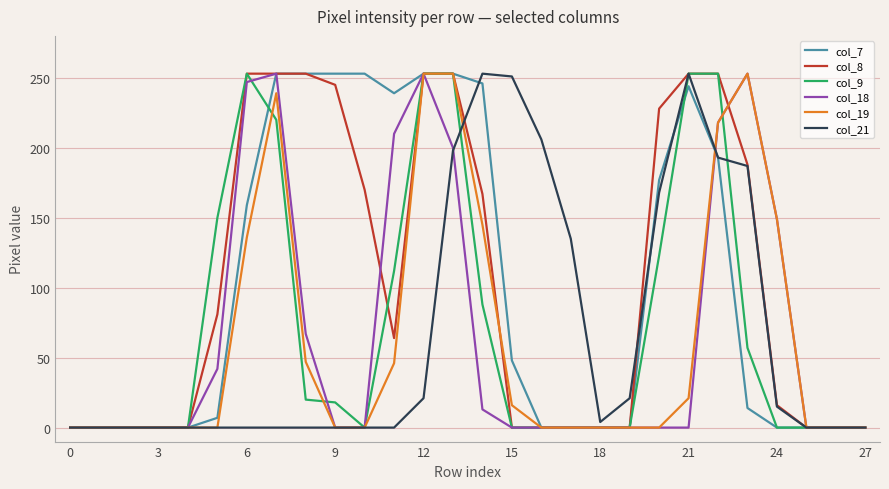

At which category is the sum across all series the highest?

13